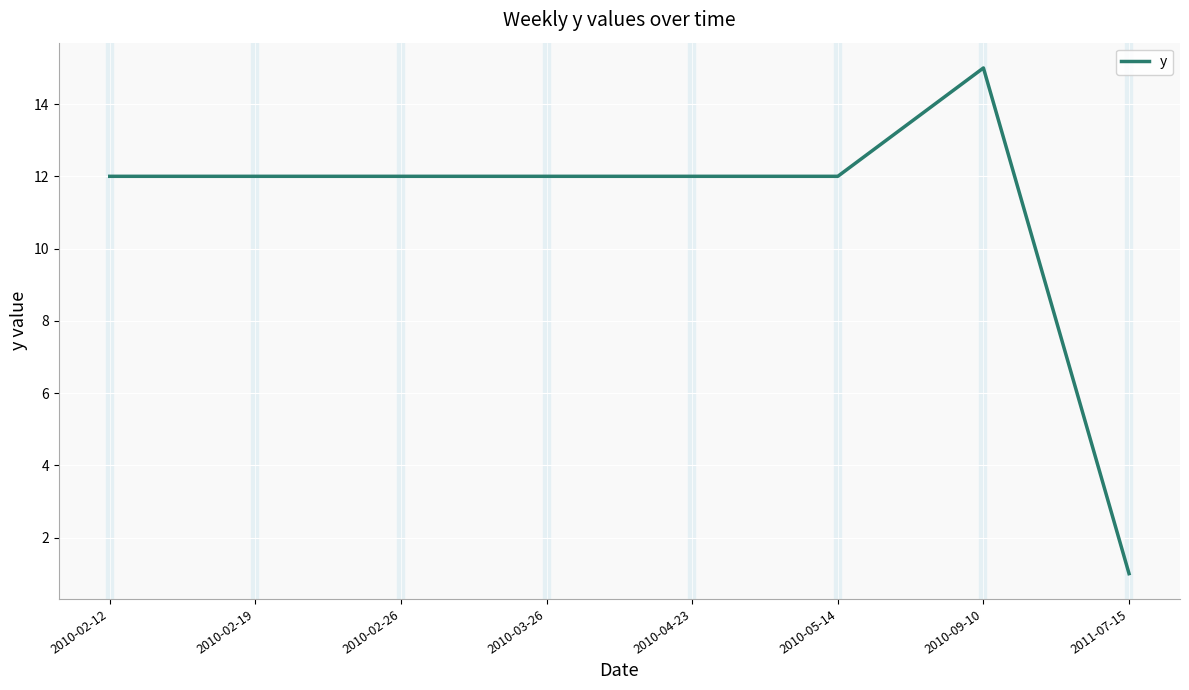

What is the sum of all values?

88